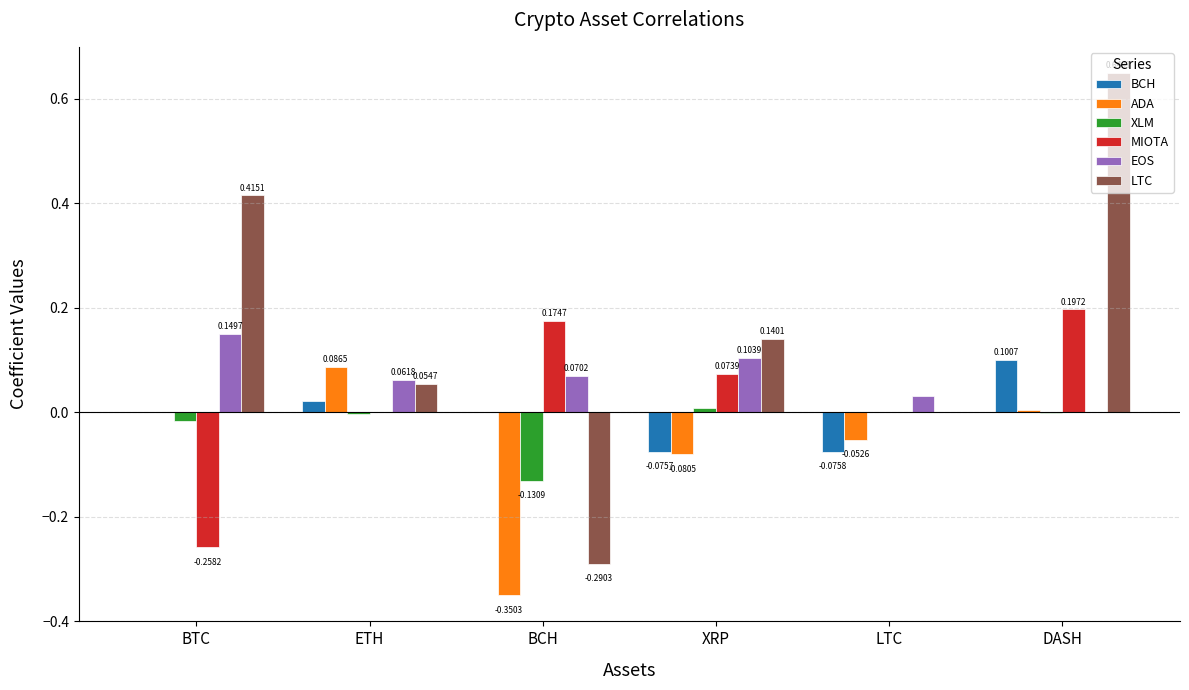

Which category has the highest value in the EOS series?

BTC